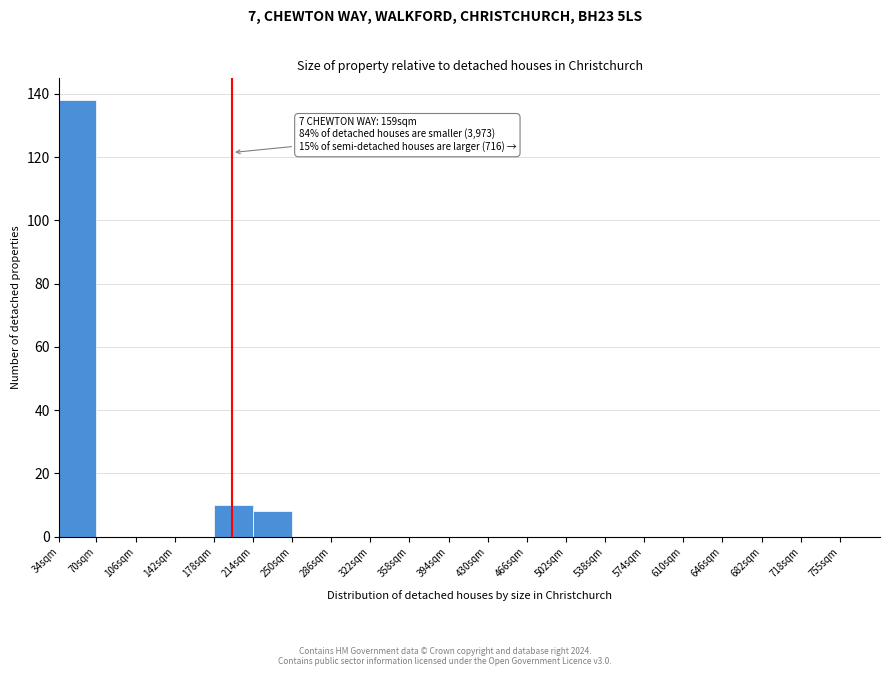

Reading left to right, list all the values displayed in this chart.

34sqm=138	70sqm=0	106sqm=0	142sqm=0	178sqm=10	214sqm=8	250sqm=0	286sqm=0	322sqm=0	358sqm=0	394sqm=0	430sqm=0	466sqm=0	502sqm=0	538sqm=0	574sqm=0	610sqm=0	646sqm=0	682sqm=0	718sqm=0	755sqm=0